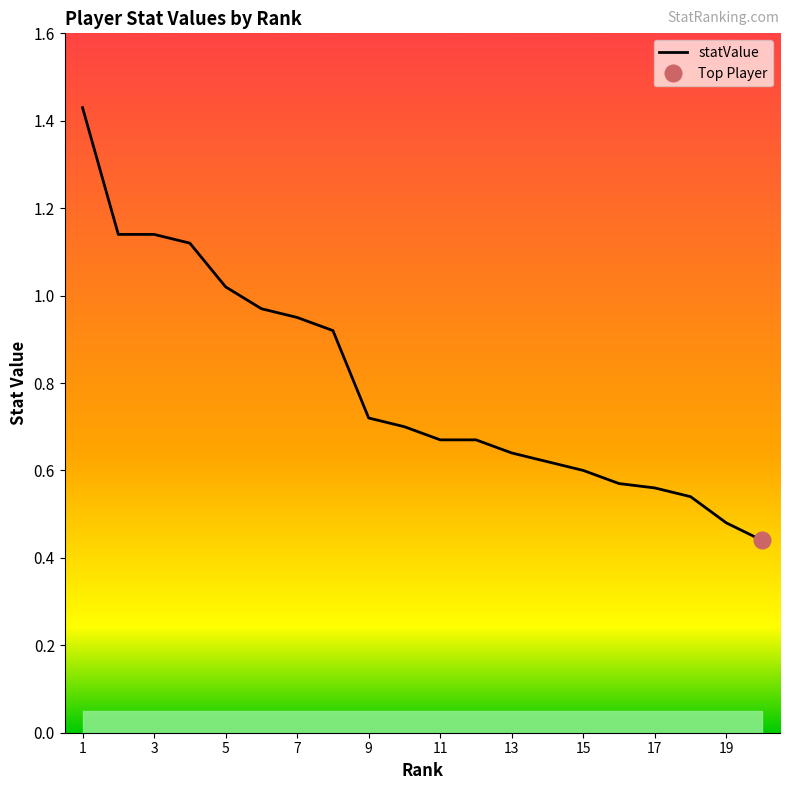

The value of statValue at 11 is 0.3. True or false?

False